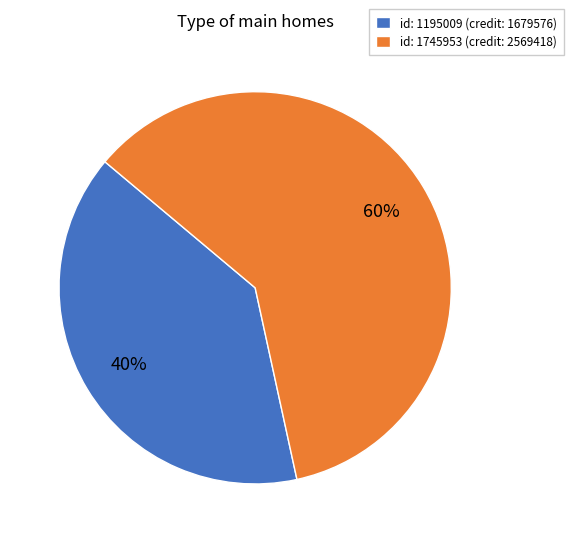

True or false: id: 1195009 (credit: 1679576) accounts for 40% of the total.

True